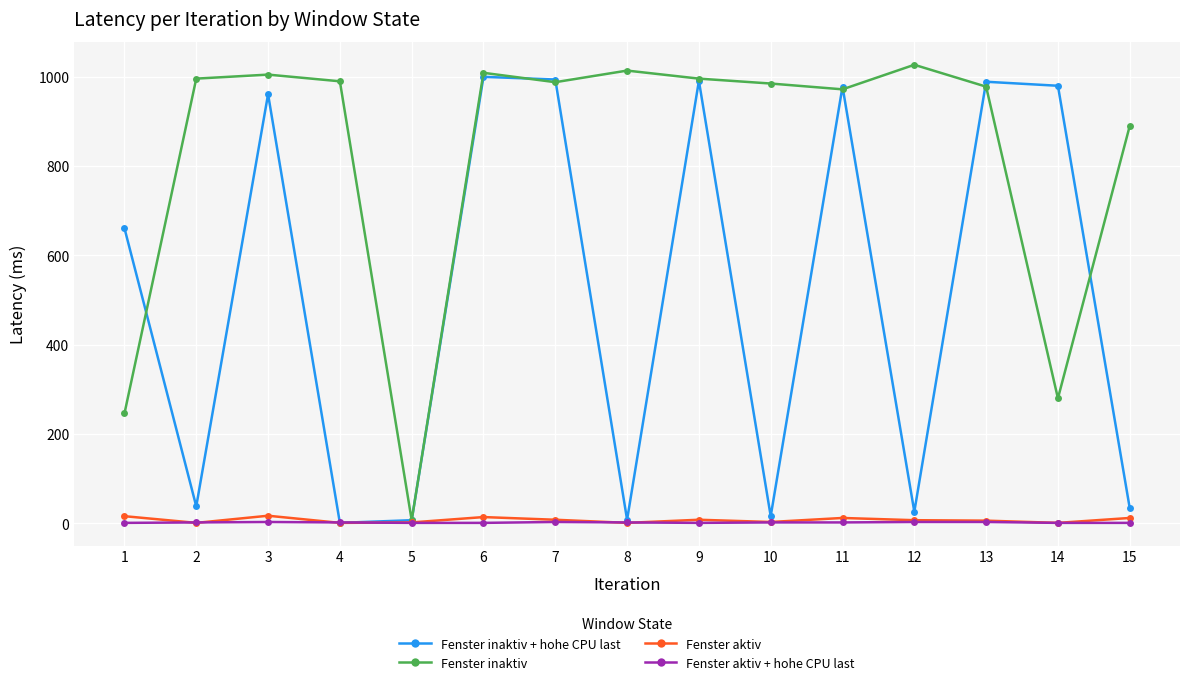

What is the value of the Fenster inaktiv point at the 7th from the left?

988